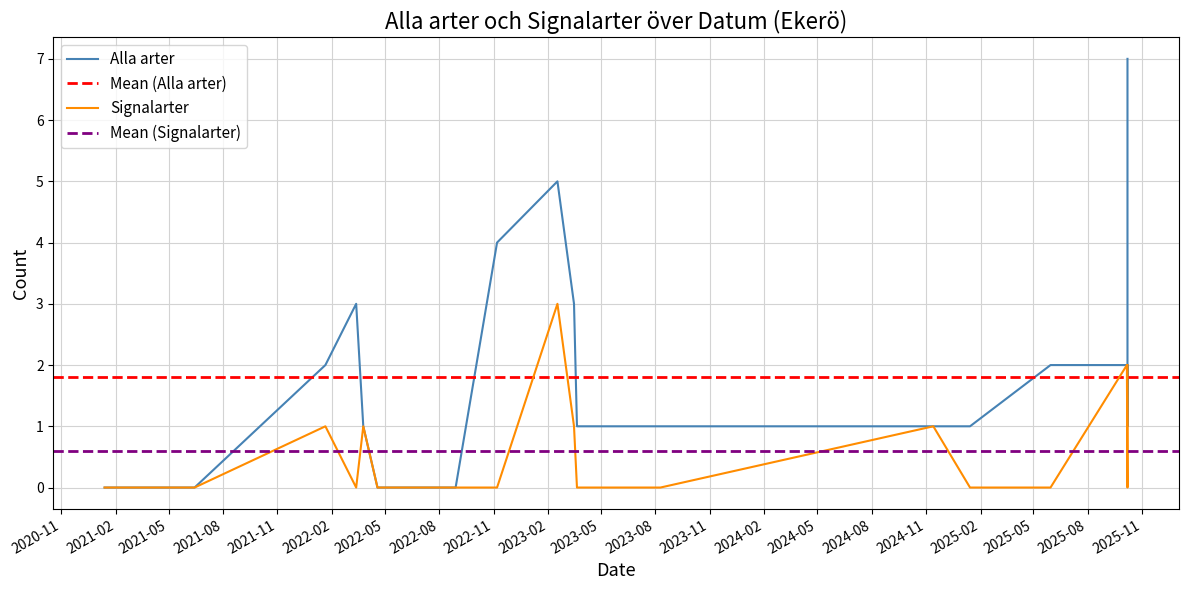

What is the difference between the second highest and minimum values in the Signalarter series?

2